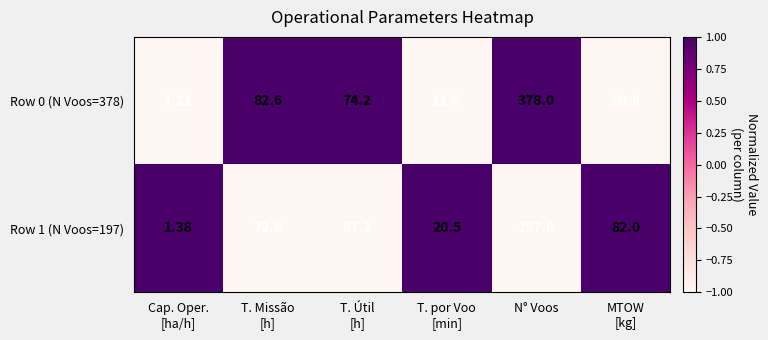

How many distinct data groups are displayed?

2